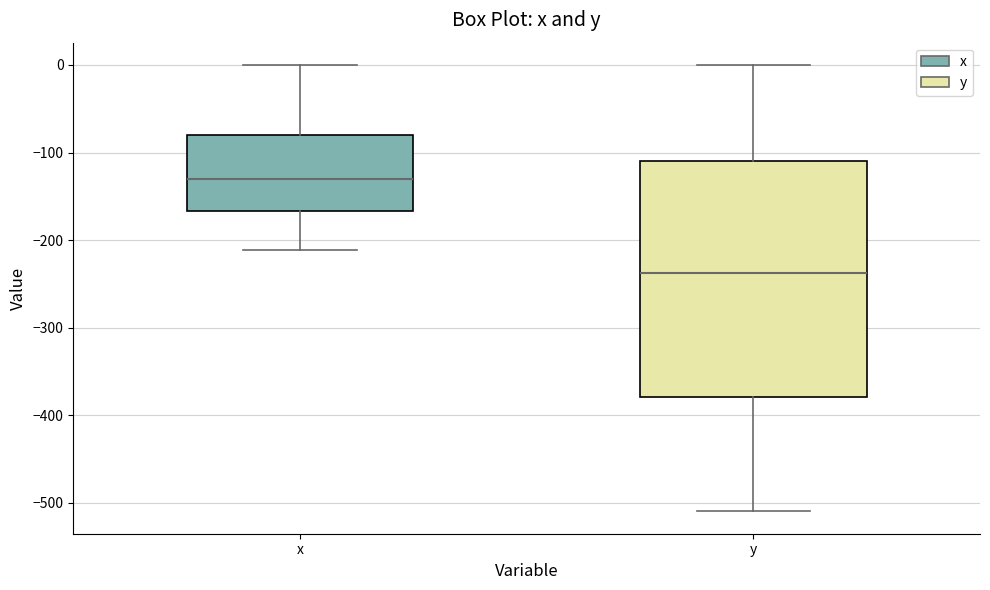

Reading left to right, read every box against the y-axis: the position of its median line, the range the box covers, and the ends of its whiskers. The values are not printed on the chart, so give them approximately, as read against the axis.

x: median -130, box -170 to -80, whiskers -210 to 0
y: median -240, box -380 to -110, whiskers -510 to 0